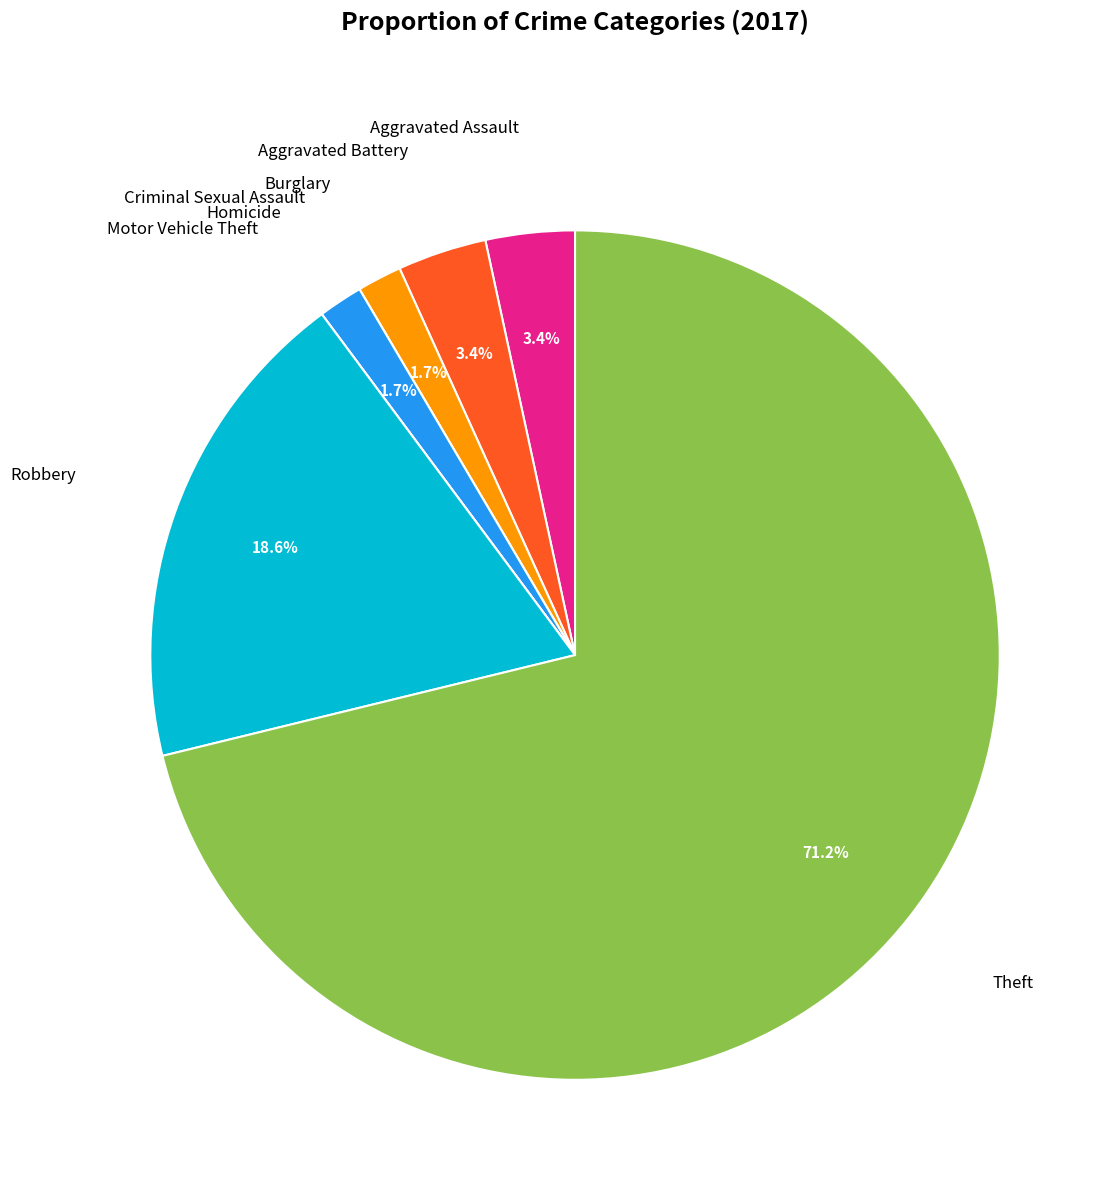

Does any single category account for the majority?

Yes